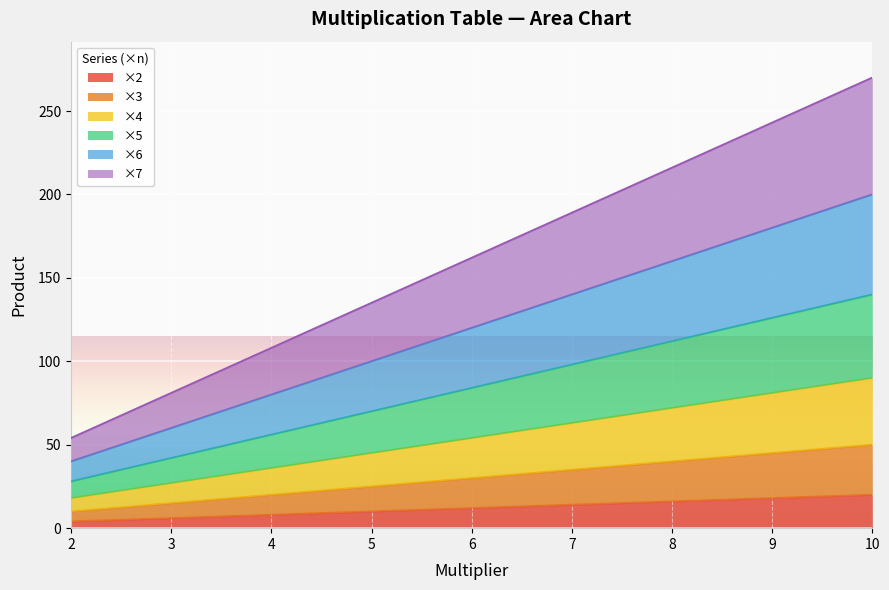

Which series has the largest range (max minus min)?

×7